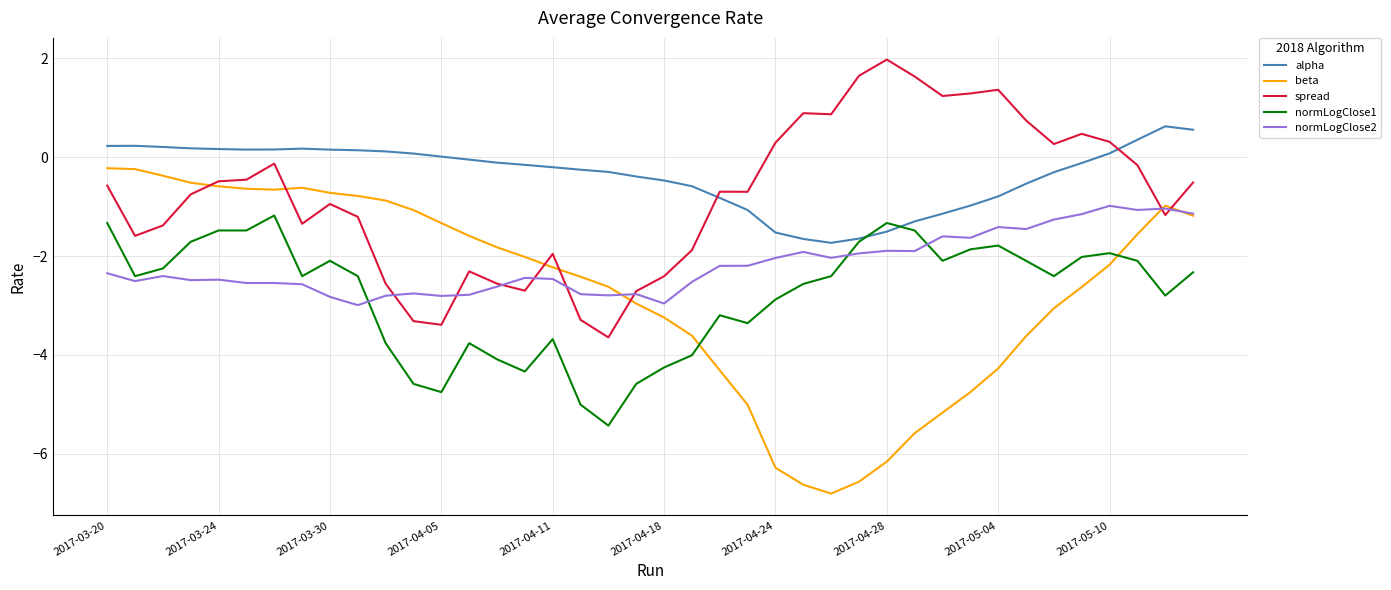

Which series has the largest total across all categories?

alpha